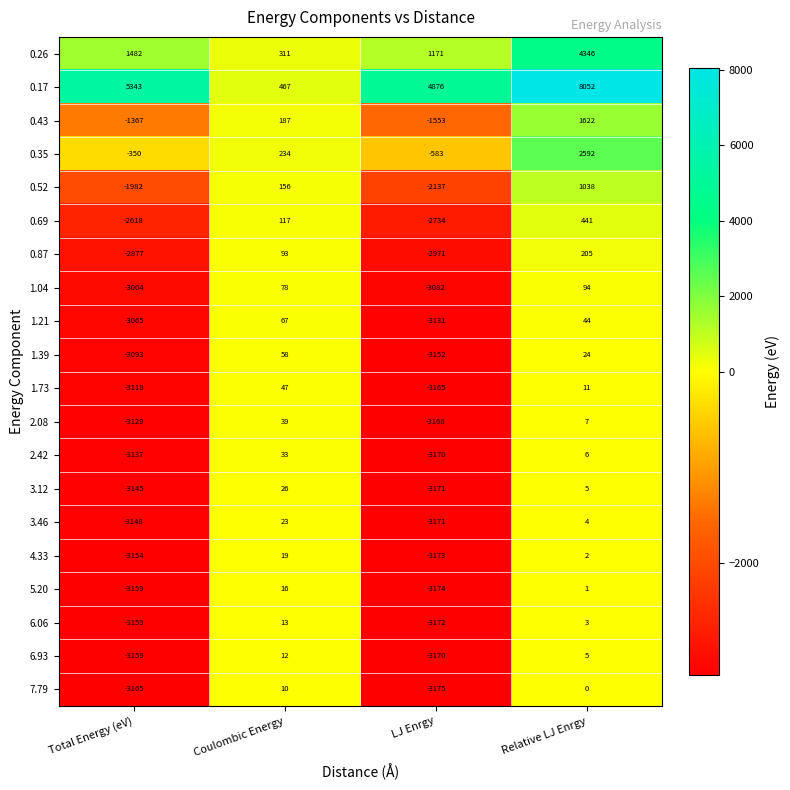

What is the sum of the 2.42 values at LJ Enrgy and Coulombic Energy?

-3137